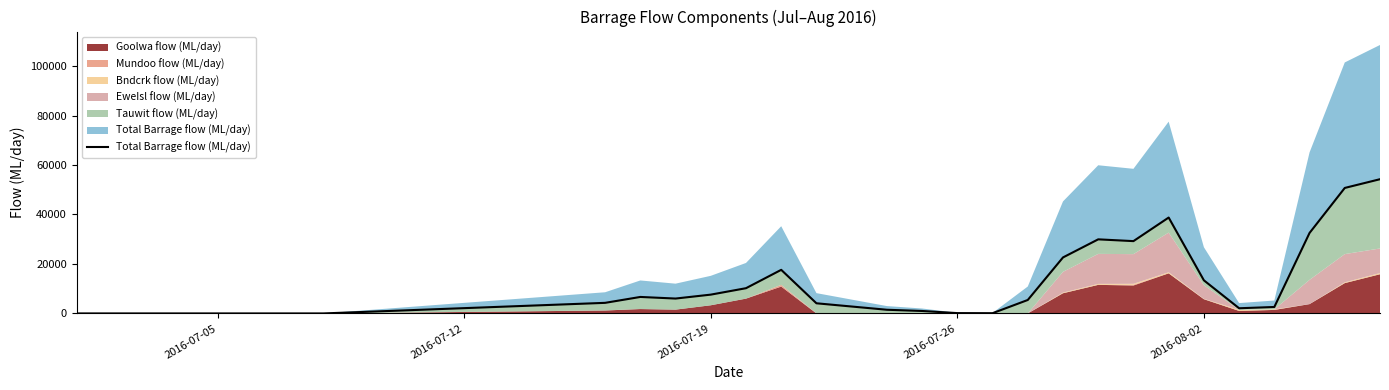

What is the highest value of the Goolwa flow (ML/day) series?

16211.1